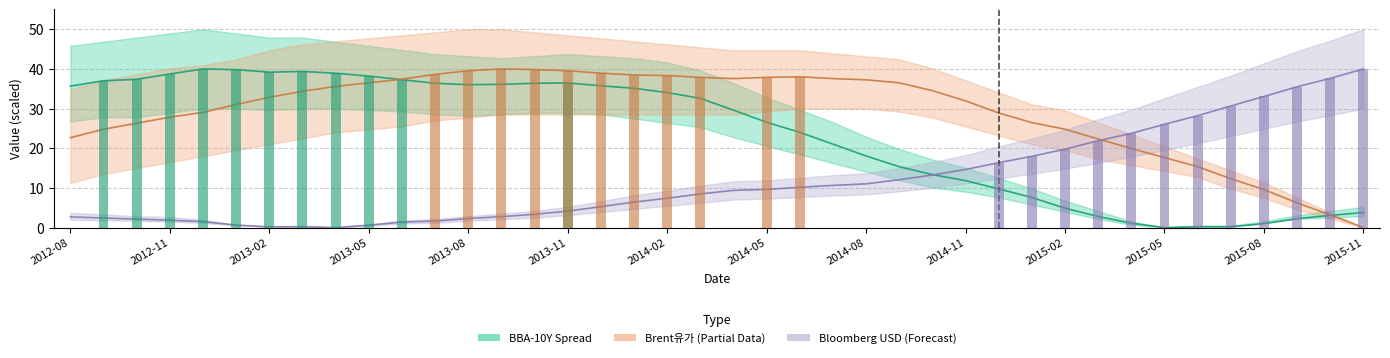

Rank the series by their maximum value, from lowest to highest.

BBA-10Y Spread, Brent유가, Bloomberg dollar spot Index